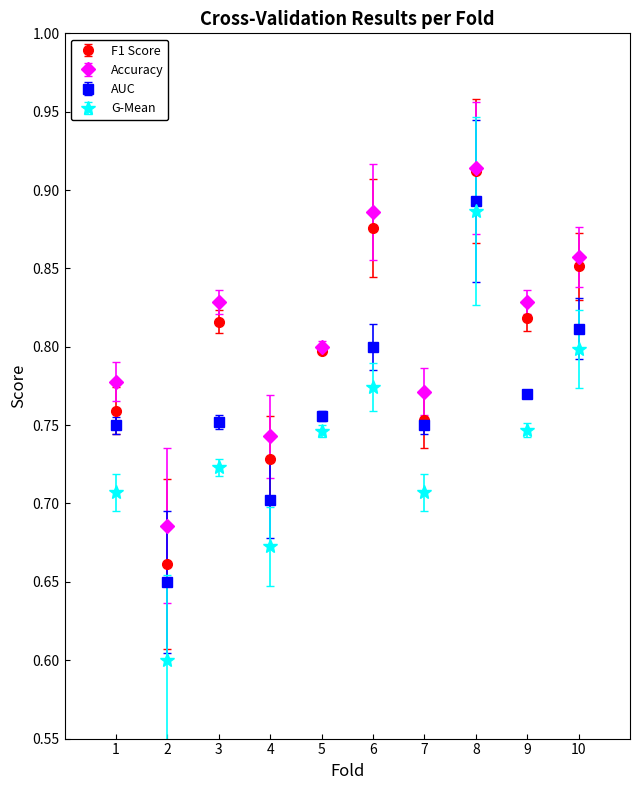

Which series has the largest range (max minus min)?

G-Mean